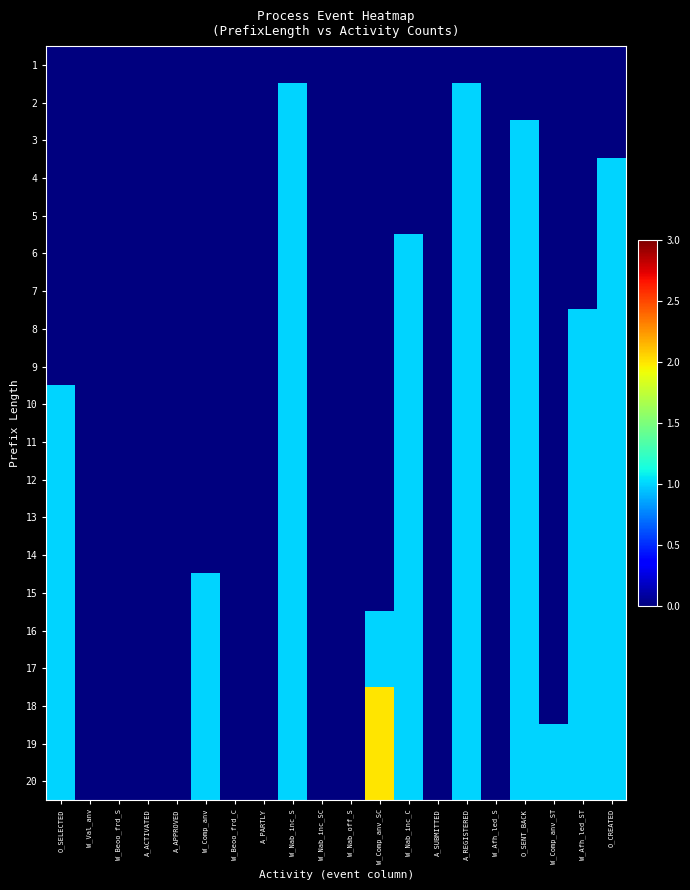

Which series has the largest total across all categories?

19